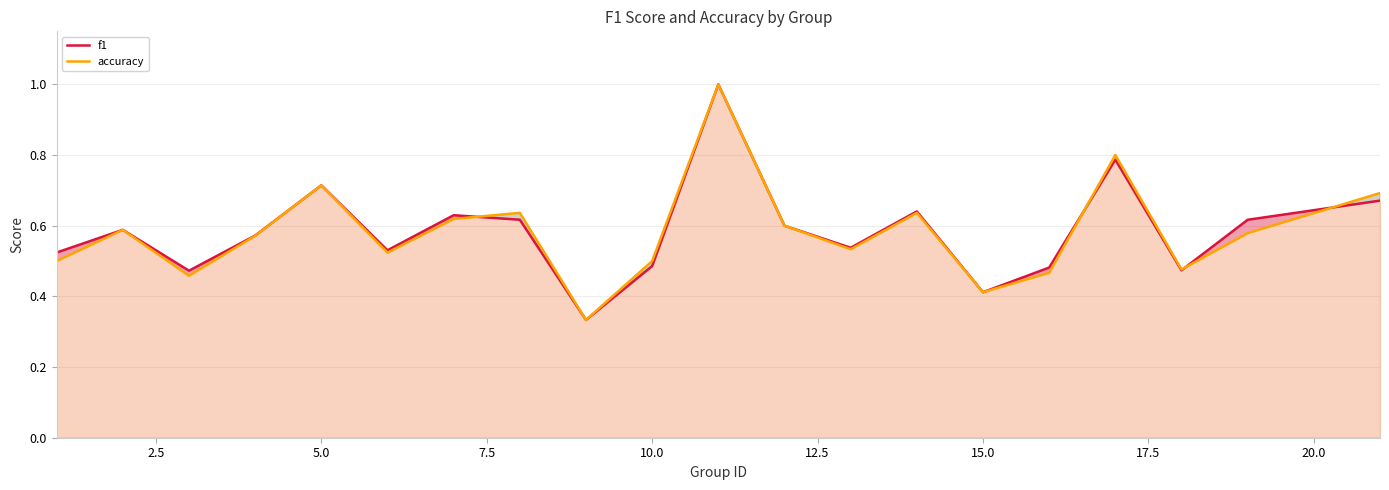

True or false: accuracy and f1 intersect in this chart.

True